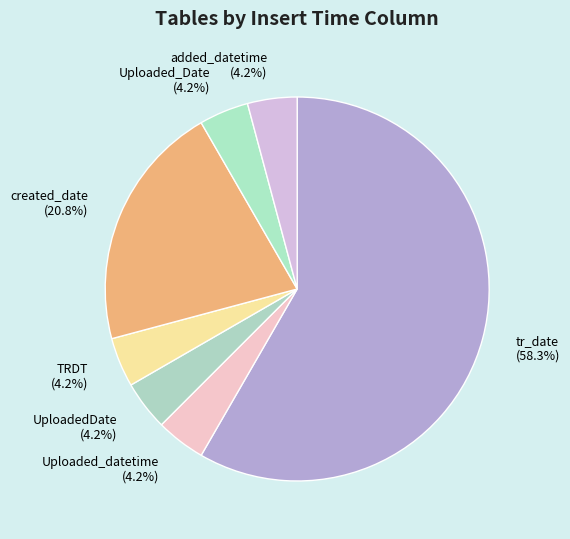

Is tr_date (58.3%) the majority of the pie?

Yes